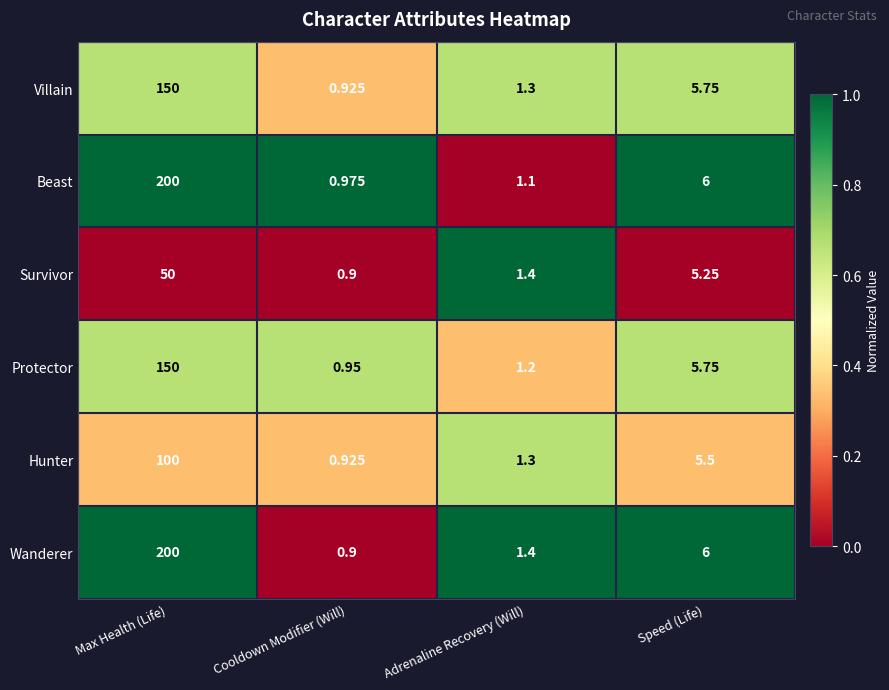

How many categories are shown in the chart?

4